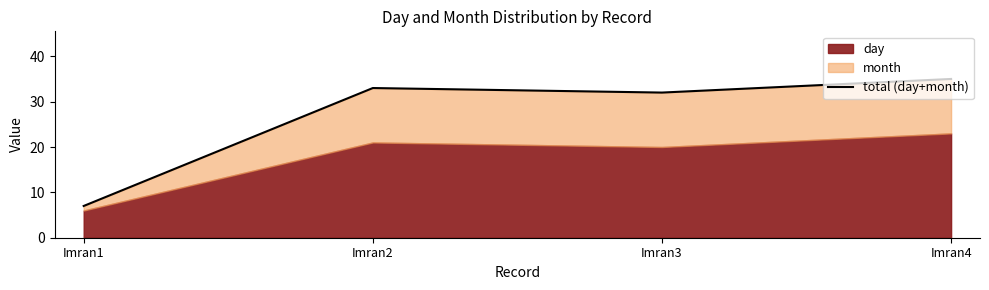

Approximately how many times larger is the value at Imran2 compared to Imran1?

4.7